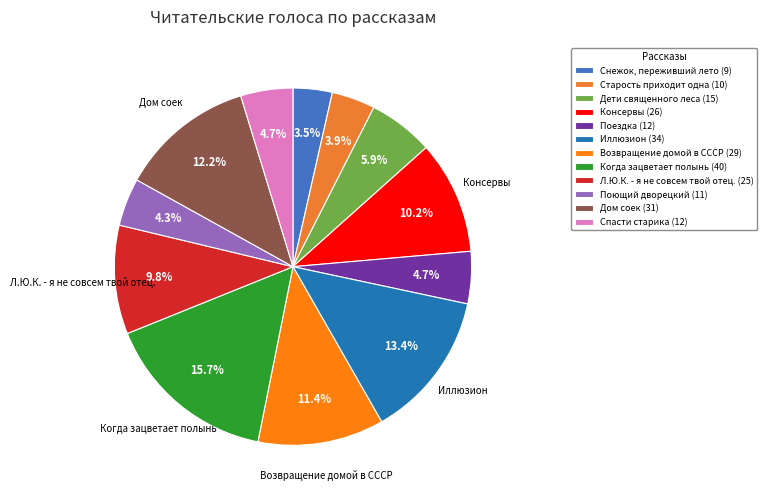

To the nearest percent, what is the average slice percentage?

8%